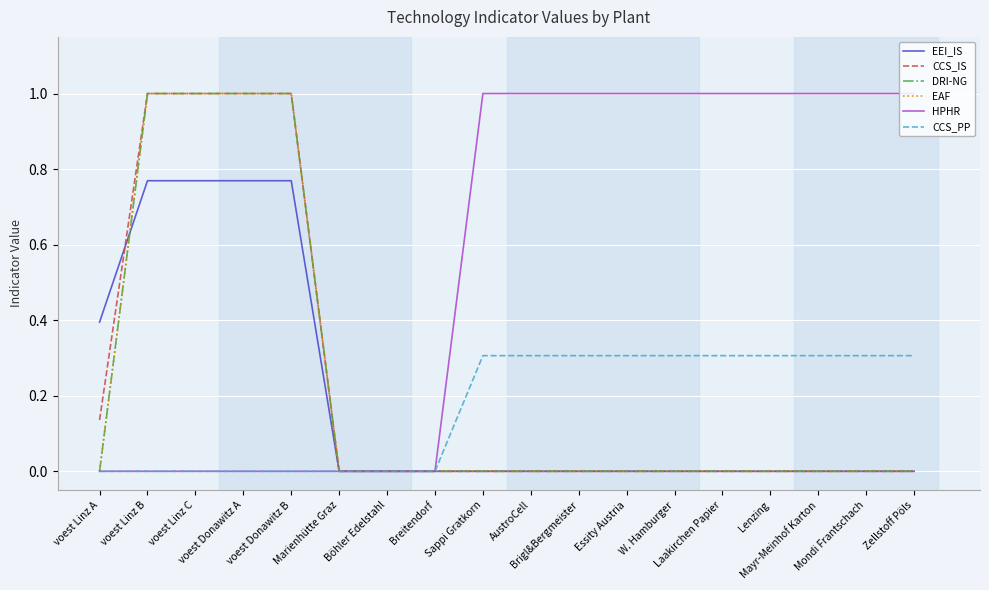

True or false: HPHR has a value of 0.4 at W. Hamburger.

False